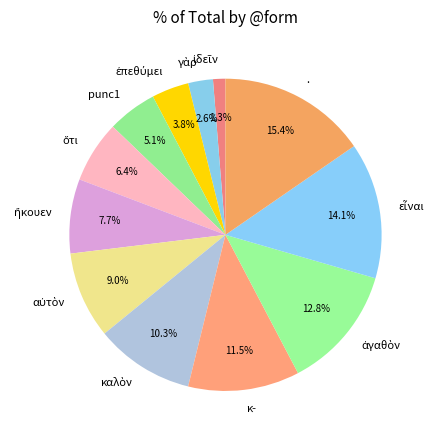

Is there any slice that represents more than half of the pie?

No